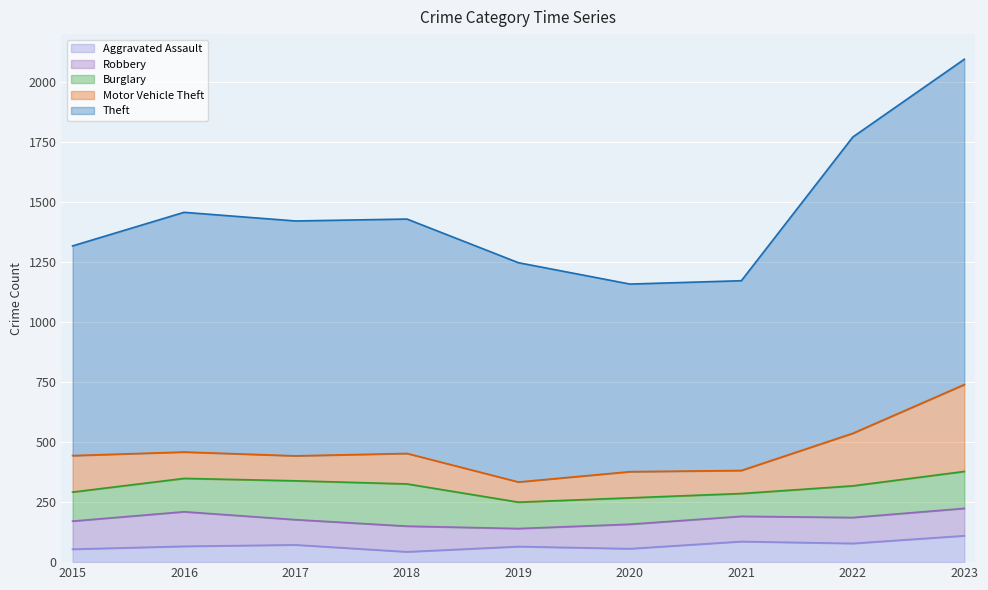

At which category is the sum across all series the highest?

2023